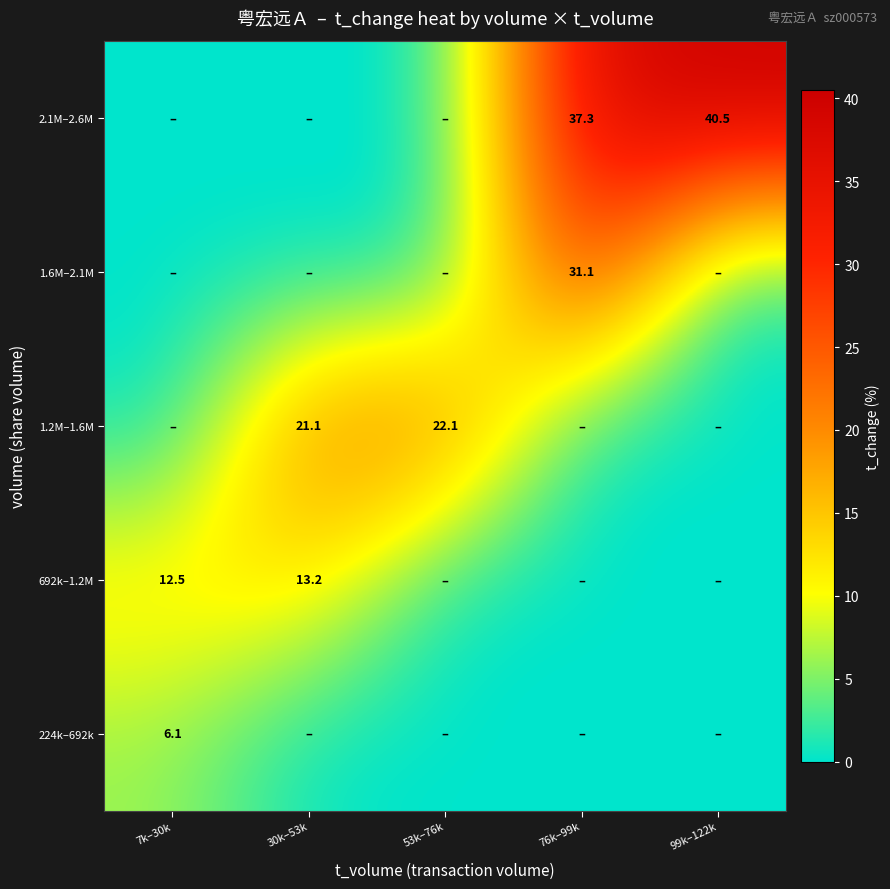

Which has a higher value, 7k–30k or 99k–122k?

7k–30k